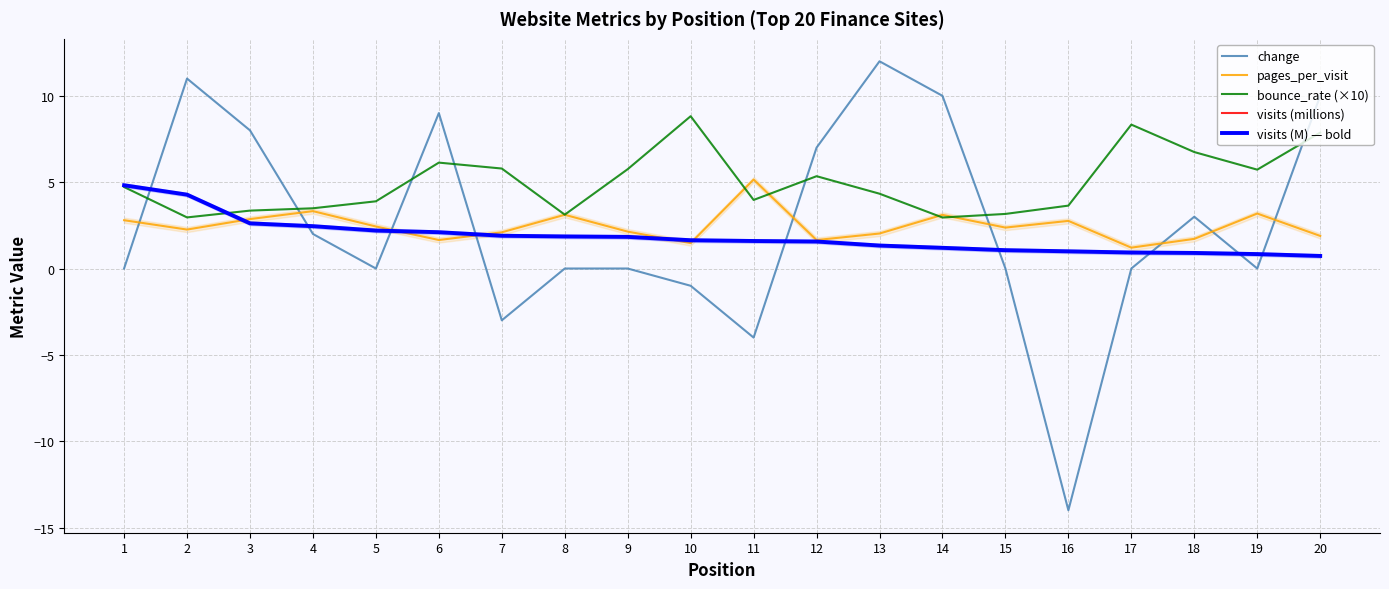

The pages_per_visit series shows 3.1 at 8. True or false?

True